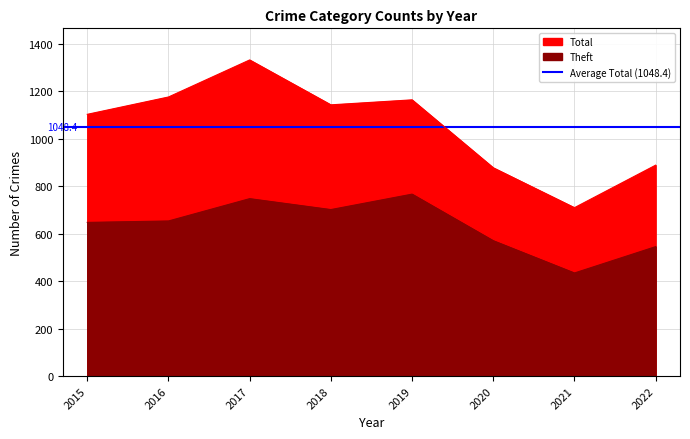

Reading left to right, extract all data points from this chart.

Theft: 647	653	747	701	766	570	434	545
Total: 1102	1175	1331	1142	1163	877	709	888